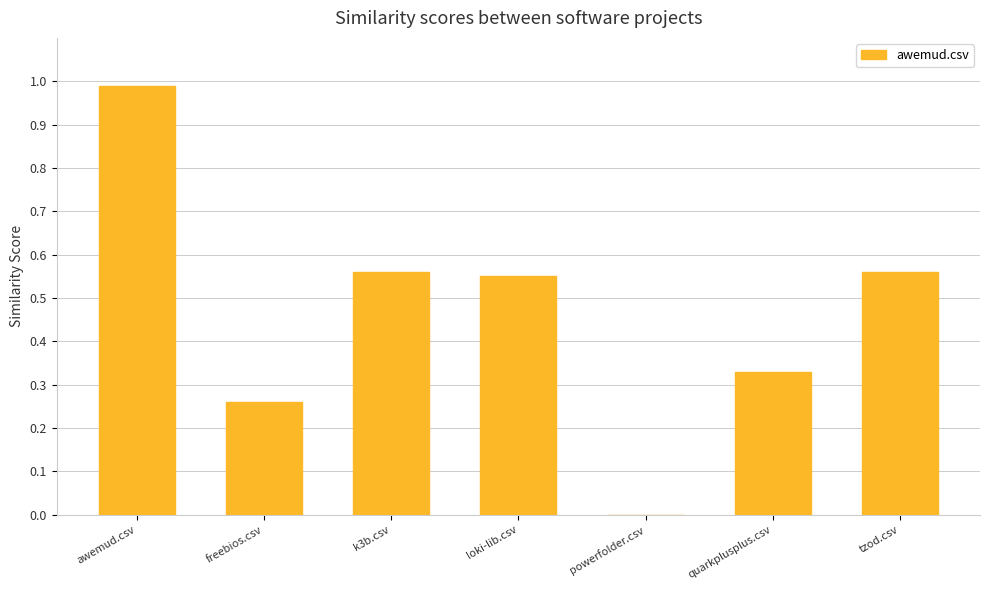

Does the chart contain stacked bars?

No